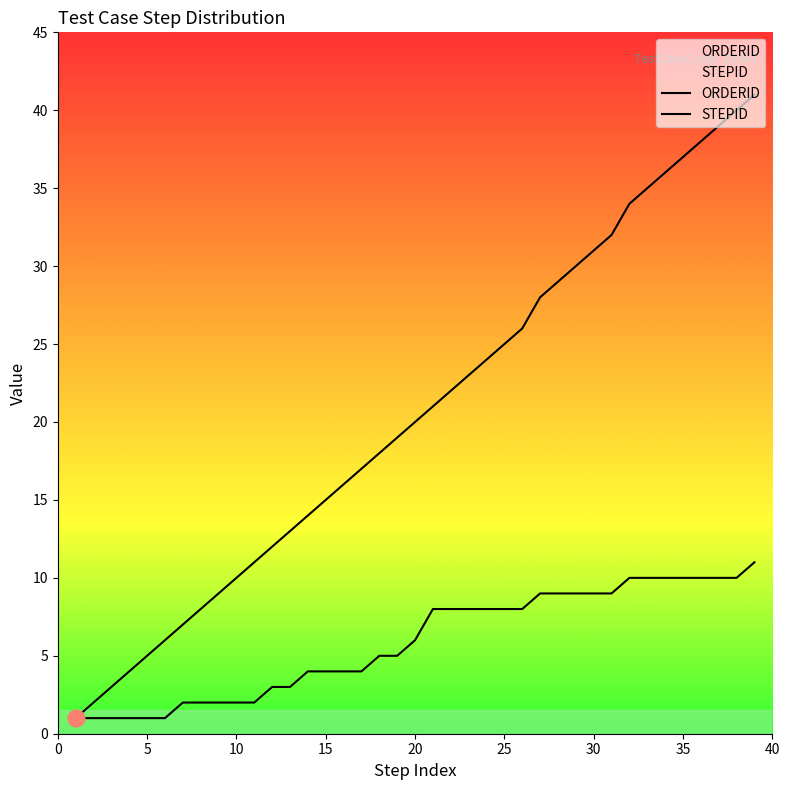

What is the difference between the maximum and minimum values in the STEPID series?

10